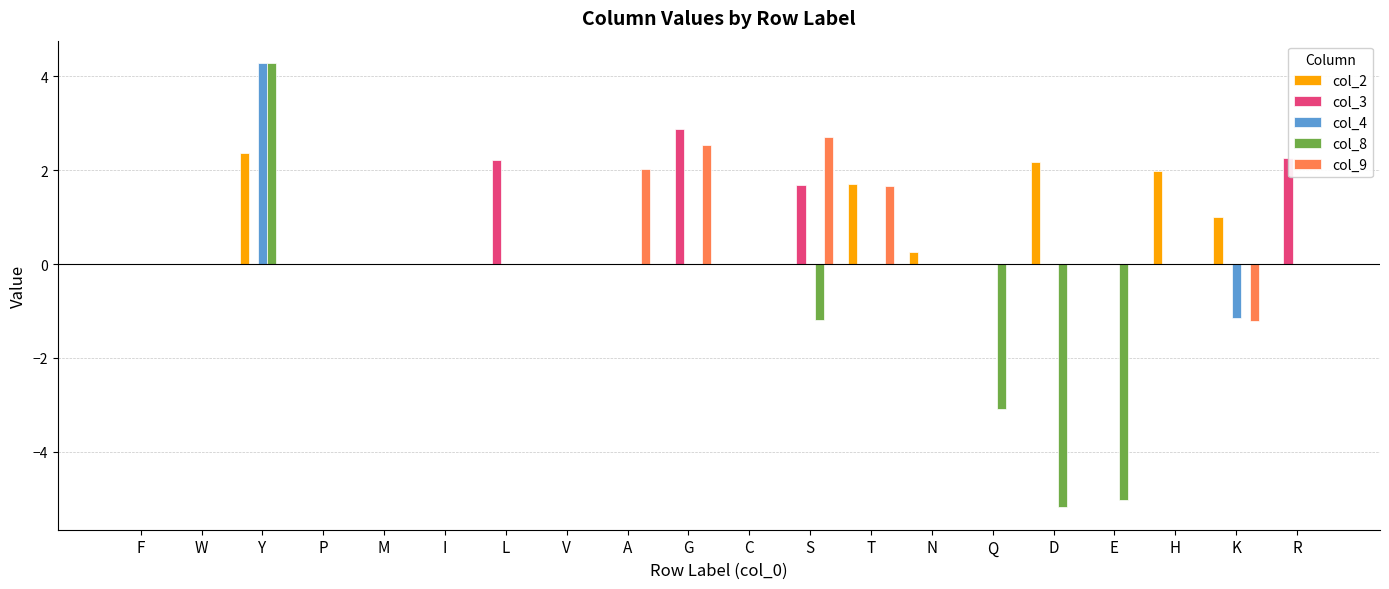

The value of col_4 at T is -3.3. True or false?

False